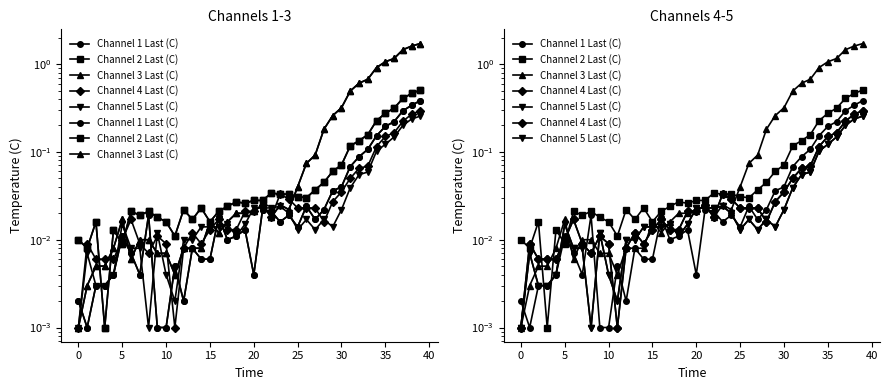

Which series has the largest range (max minus min)?

Channel 3 Last (C)